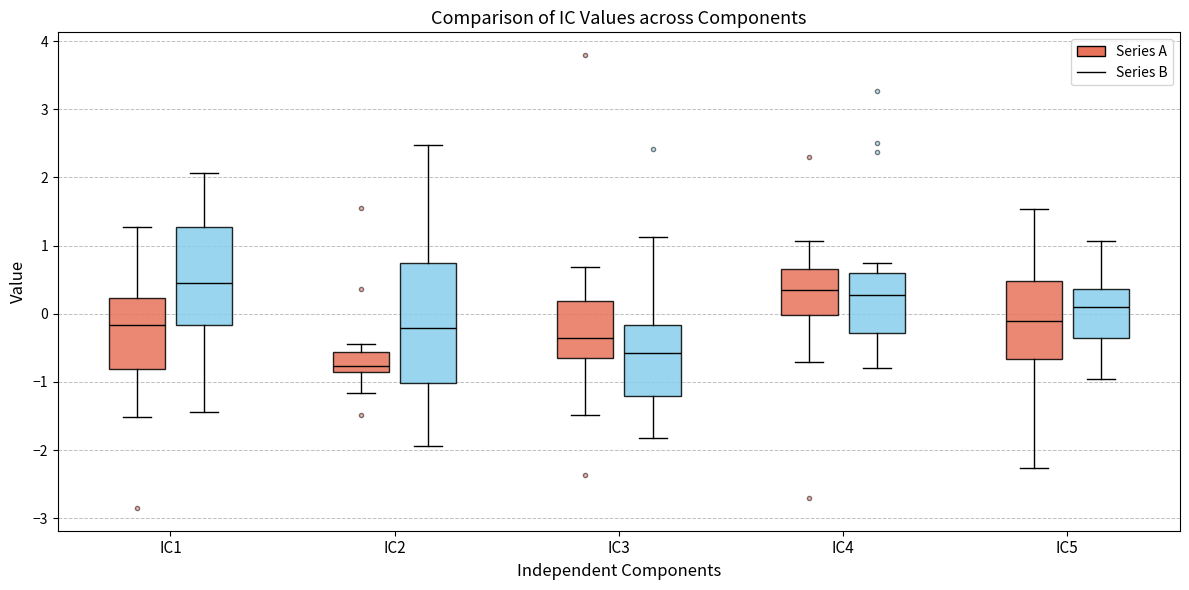

Where does the median line of the box for IC2 (Series B) sit on the y-axis? The values are not printed on the chart, so give them approximately, as read against the axis.

-0.2